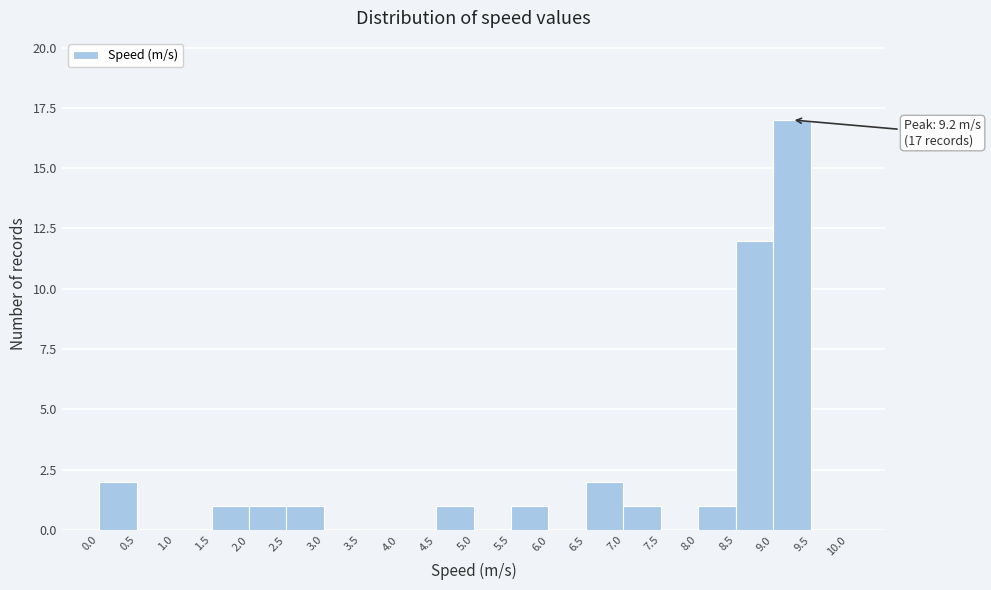

Which range on the x-axis has the tallest bar?

9.0 to 9.5